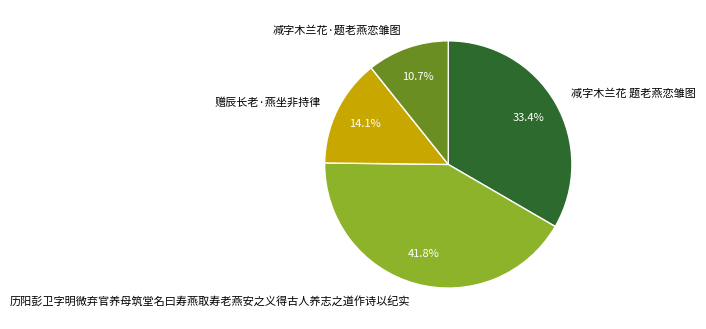

Count the number of slices in the pie.

4